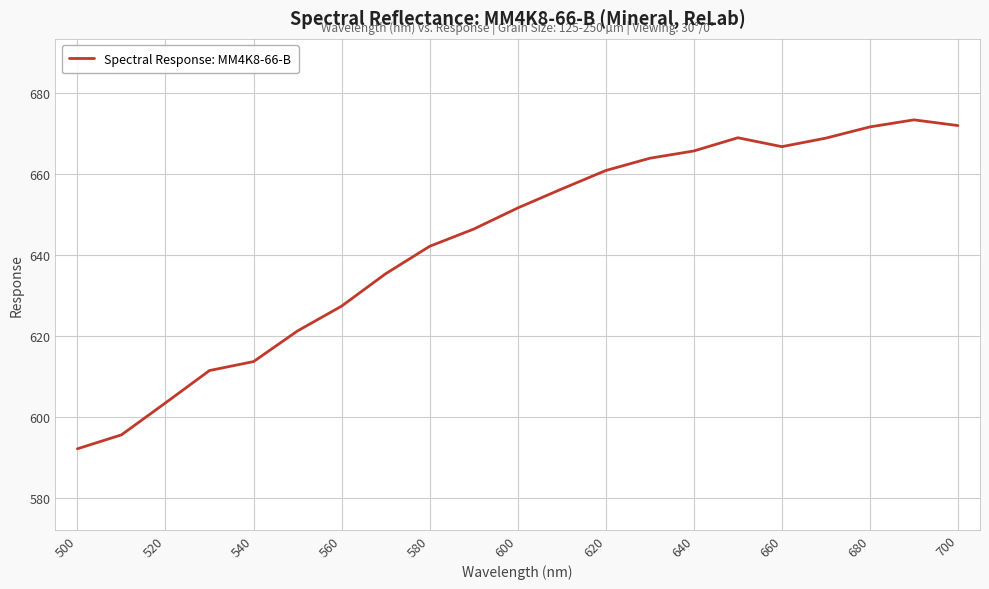

What is the difference between the maximum and minimum values?

81.2